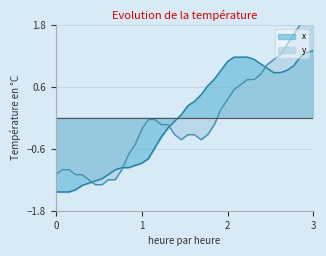

What is the value of the x point at the 16th from the left?

-0.6